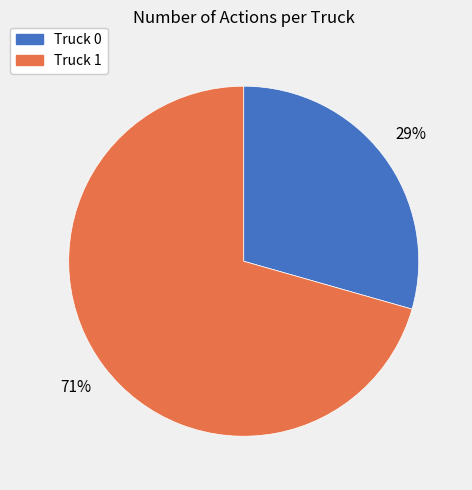

What is the ratio of the value at Truck 1 to the value at Truck 0?

2.4